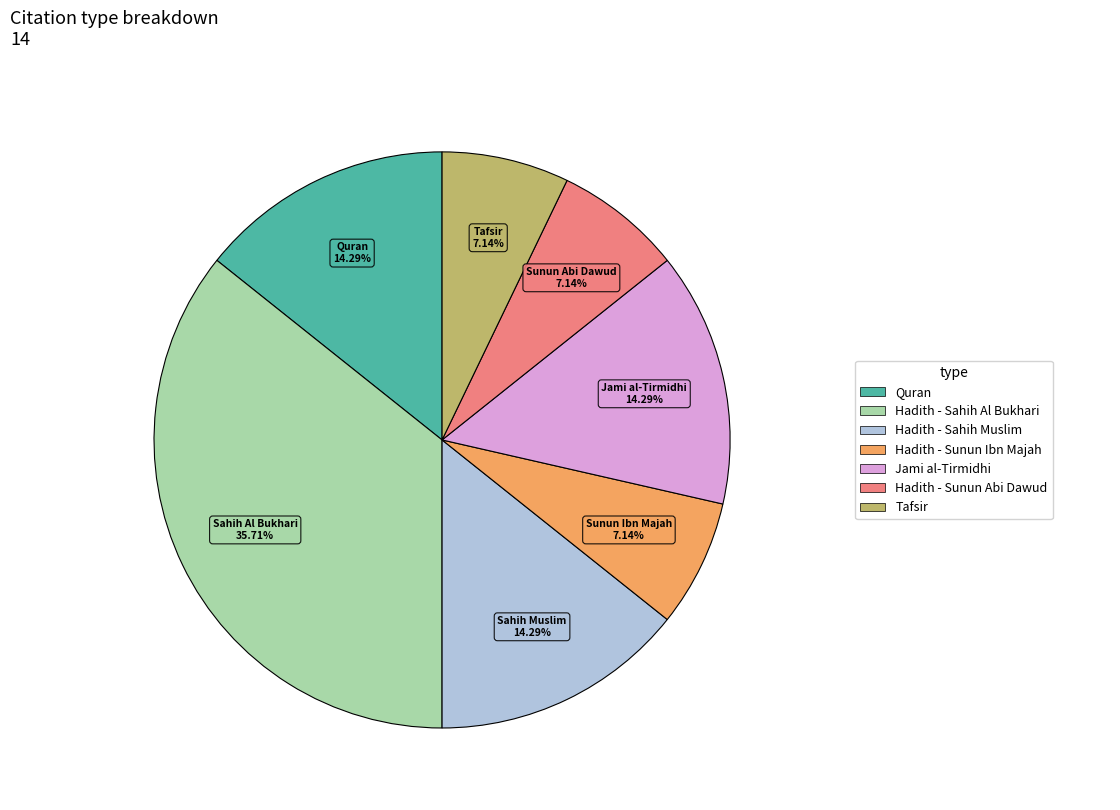

To the nearest percent, what is the difference between the largest and smallest slice percentages?

29%